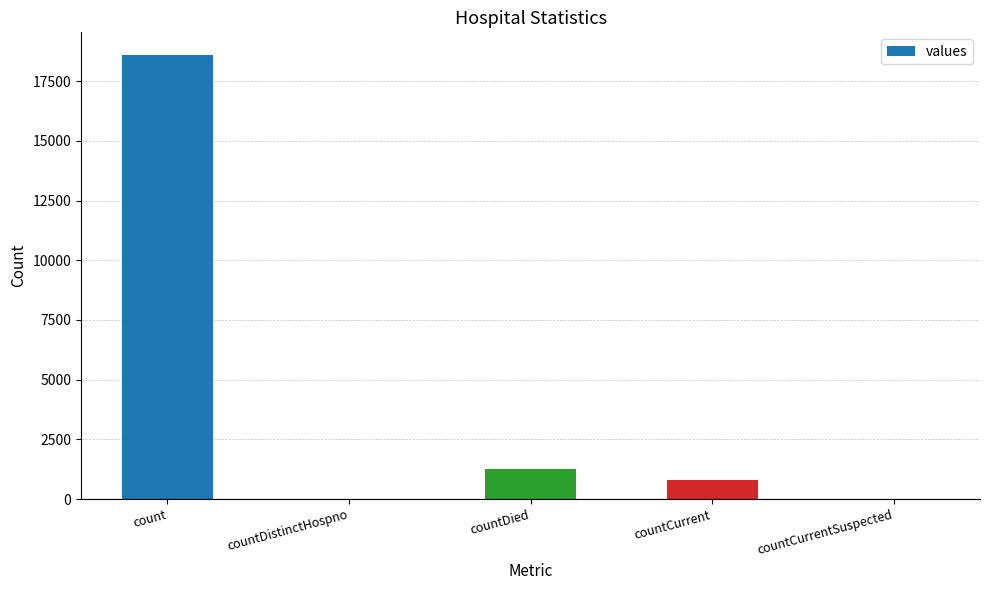

What is the greatest value displayed?

18615